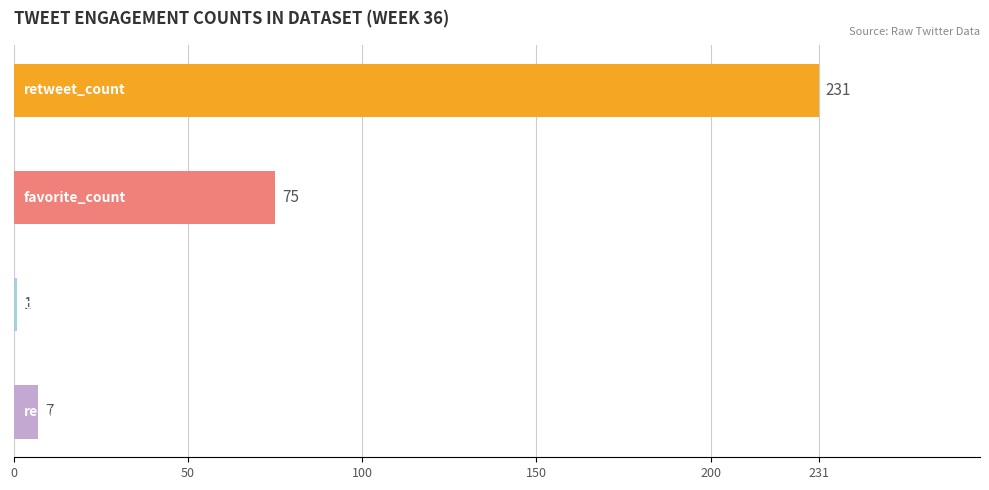

What is the sum of all values?

314